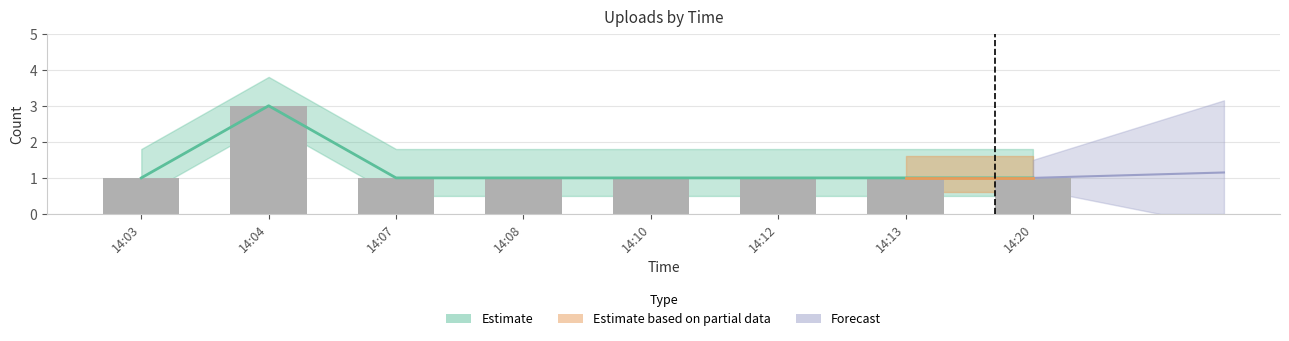

Approximately how many times larger is the value at 14:20 compared to 14:04?

0.3